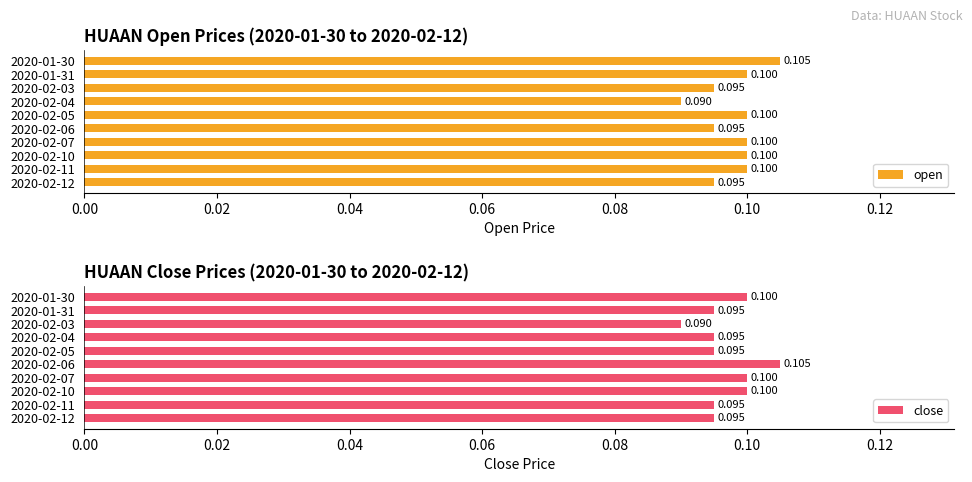

Rank the series by their maximum value, from highest to lowest.

open, close